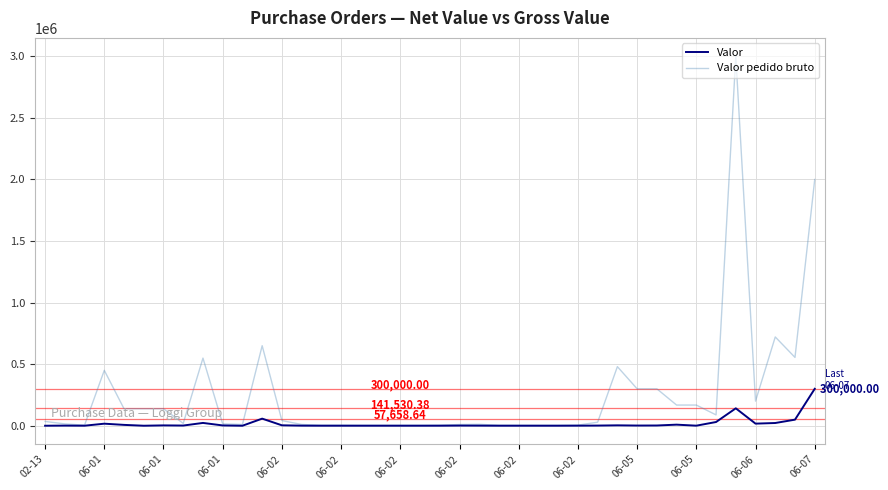

Which series has the largest total across all categories?

Valor pedido bruto